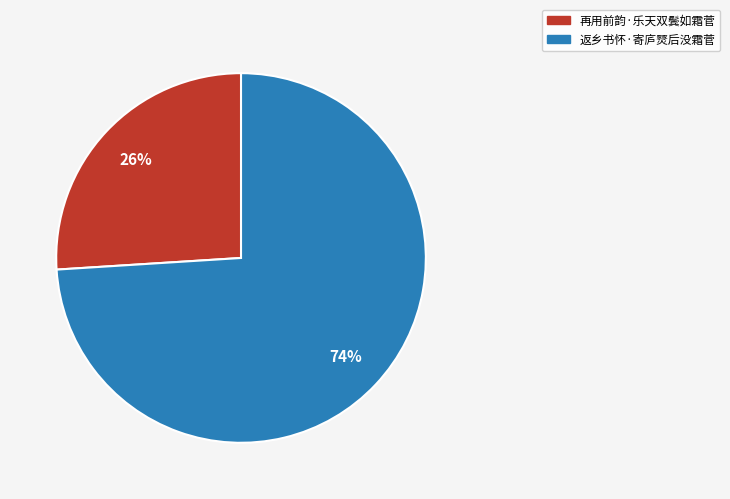

To the nearest percent, what is the combined percentage of 返乡书怀·寄庐燹后没霜菅 and 再用前韵·乐天双鬓如霜菅?

100%